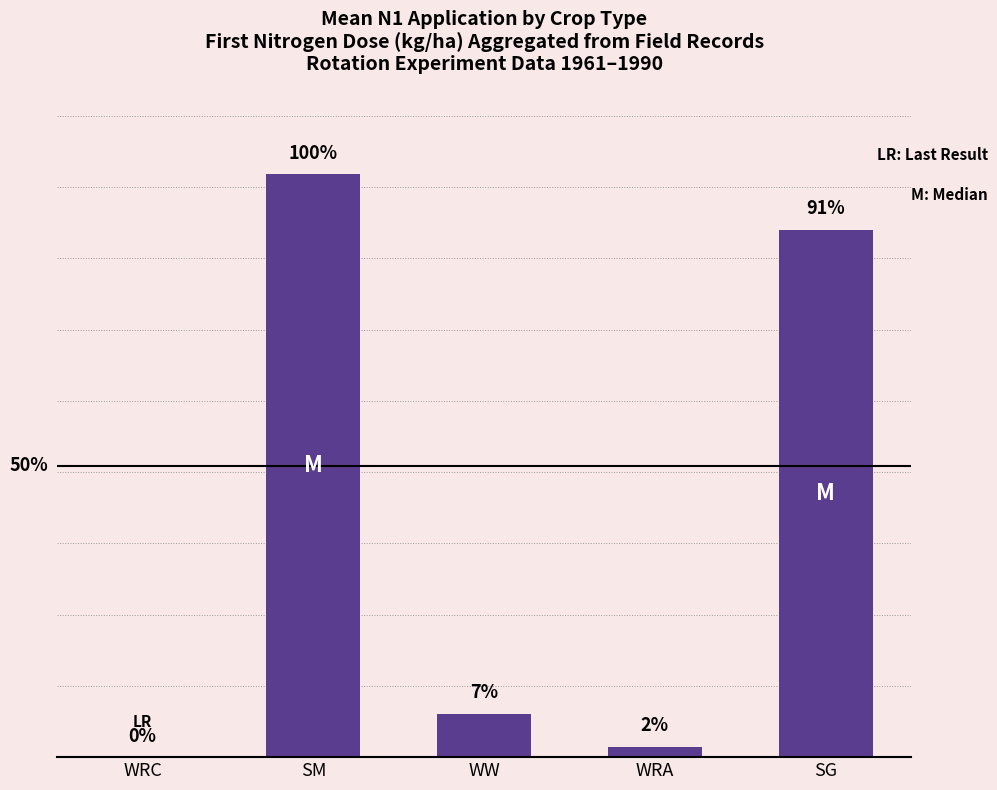

Are the bars horizontal?

No